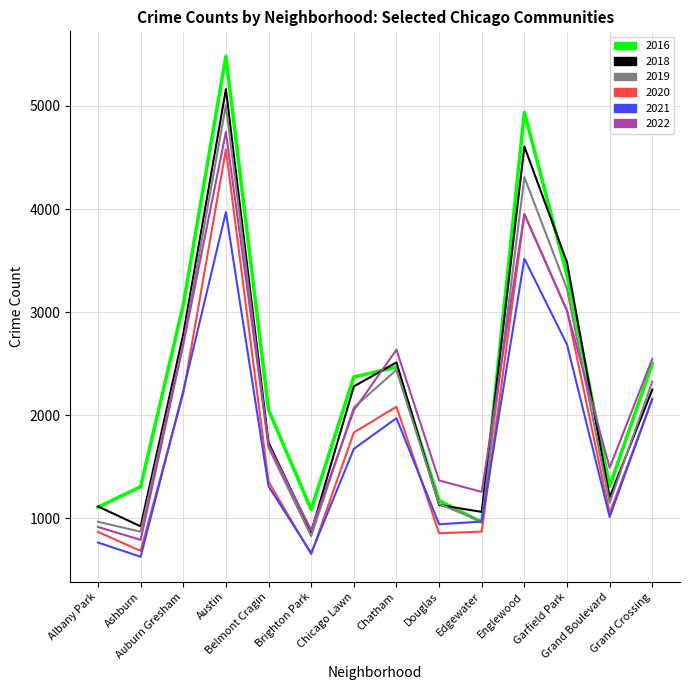

What is the smallest value displayed?

629